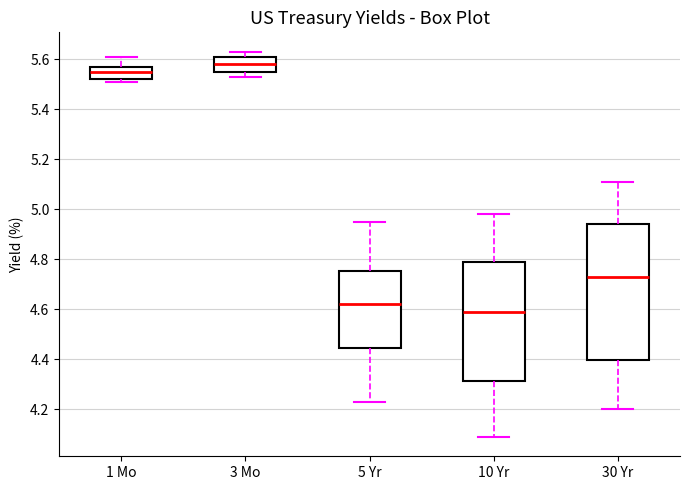

Comparing the boxes themselves (not the whiskers), which one is the tallest?

30 Yr